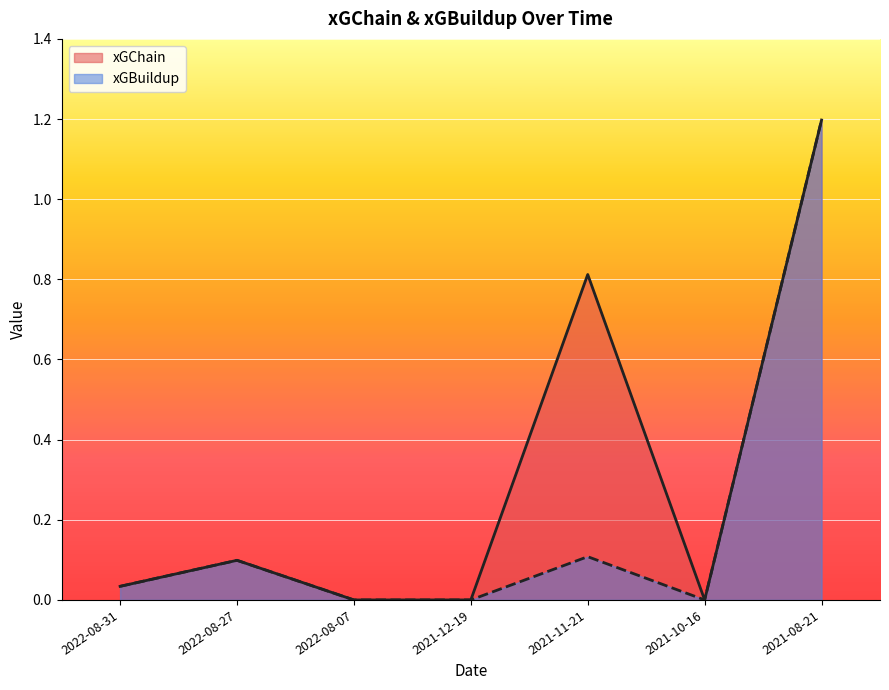

At which category does xGChain reach its first local peak?

2022-08-27